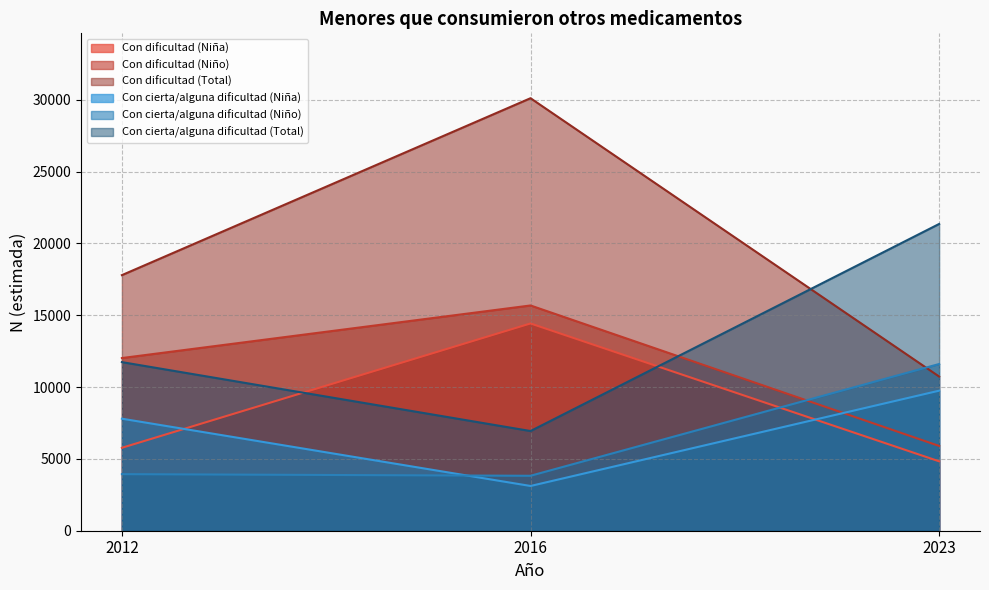

Reading right to left, extract all data points from this chart.

Con dificultad (Niña): 2023=4832	2016=14429	2012=5773
Con dificultad (Niño): 2023=5902	2016=15682	2012=12021
Con dificultad (Total): 2023=10734	2016=30111	2012=17794
Con cierta/alguna dificultad (Niña): 2023=9750	2016=3115	2012=7800
Con cierta/alguna dificultad (Niño): 2023=11606	2016=3825	2012=3938
Con cierta/alguna dificultad (Total): 2023=21357	2016=6940	2012=11738